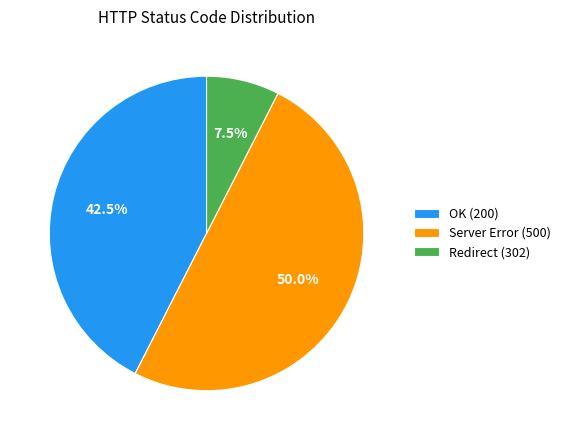

Which category has the smallest portion of the pie?

Redirect (302)